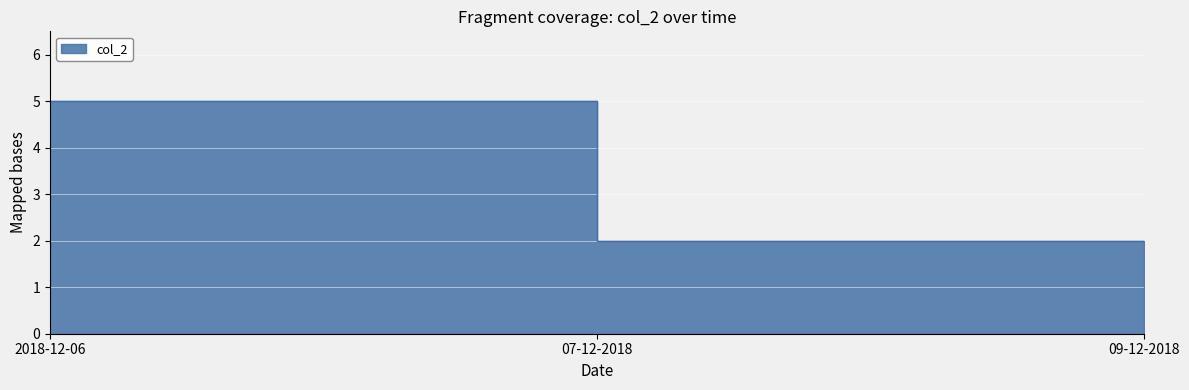

Rank the categories by value from lowest to highest.

07-12-2018, 09-12-2018, 2018-12-06